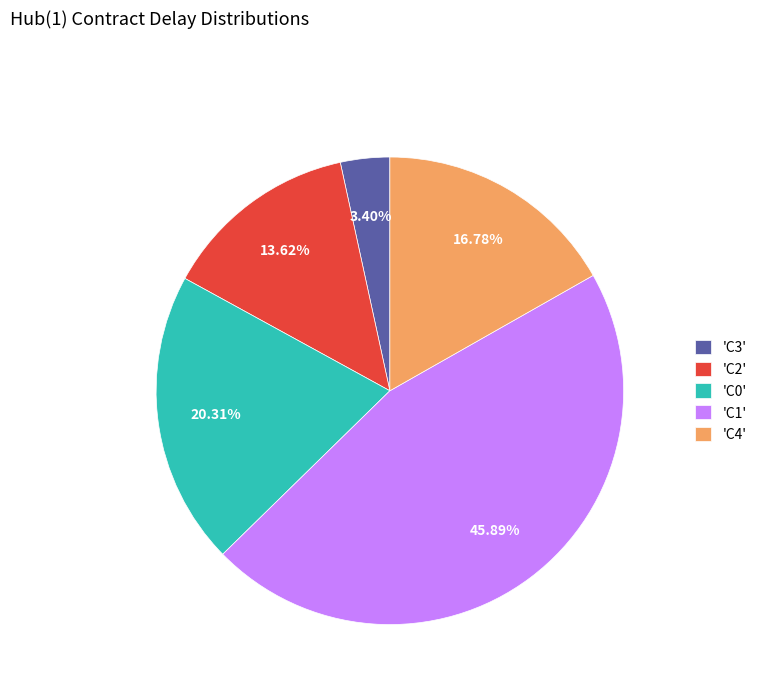

Is there any slice that represents more than half of the pie?

No